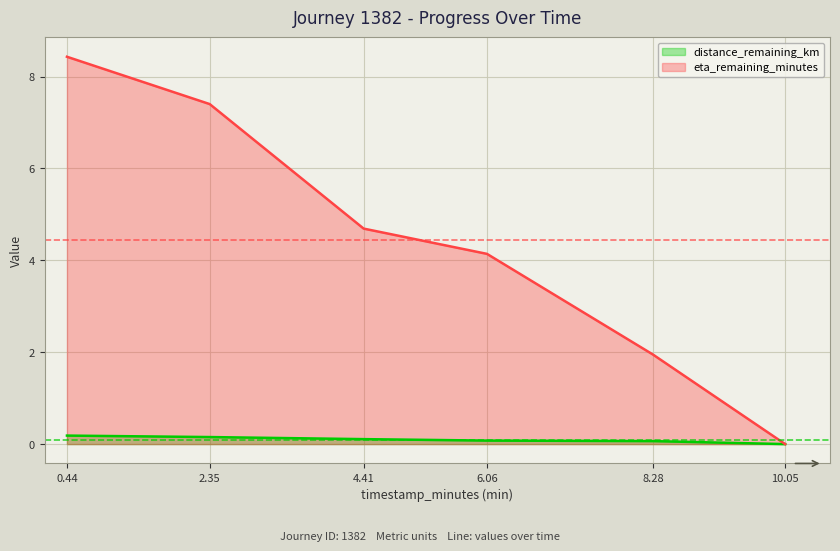

At 2.35, list the series in order from smallest to largest.

distance_remaining_km (line), eta_remaining_minutes (line)